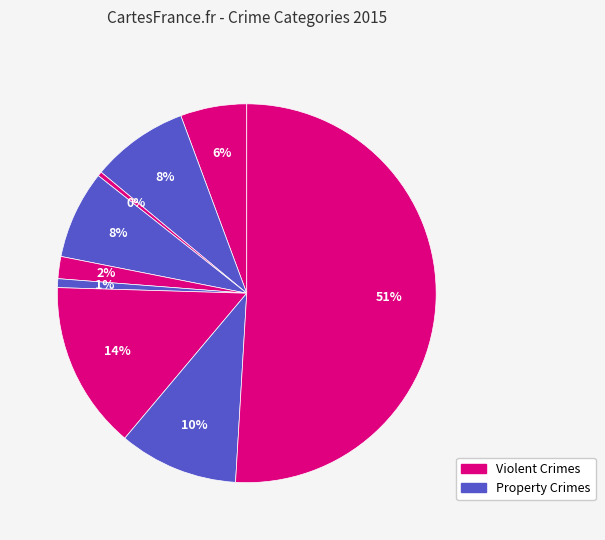

To the nearest percent, what is the average slice percentage?

11%